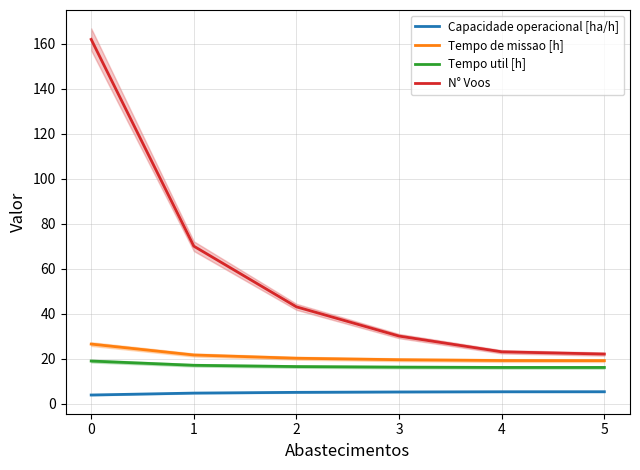

What is the minimum value for Tempo util [h]?

16.0